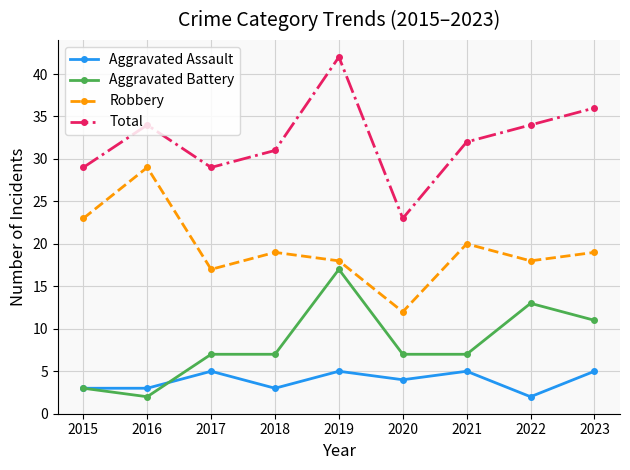

What are all the series names shown in the legend?

Aggravated Assault, Aggravated Battery, Robbery, Total